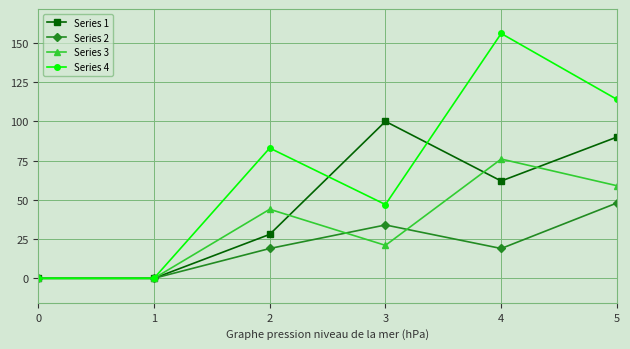

What is the value of the Series 3 point at the 6th from the left?

59